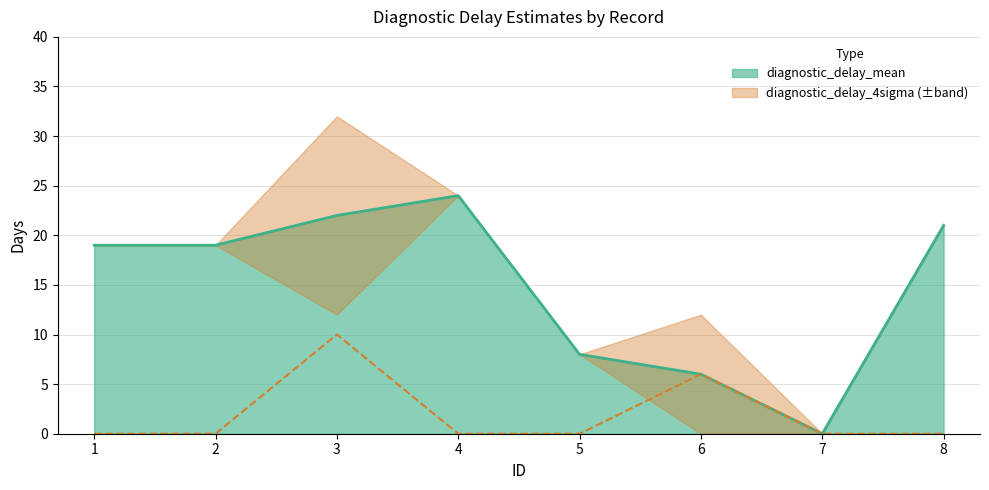

What is the difference between the maximum and minimum values in the diagnostic_delay_mean series?

24